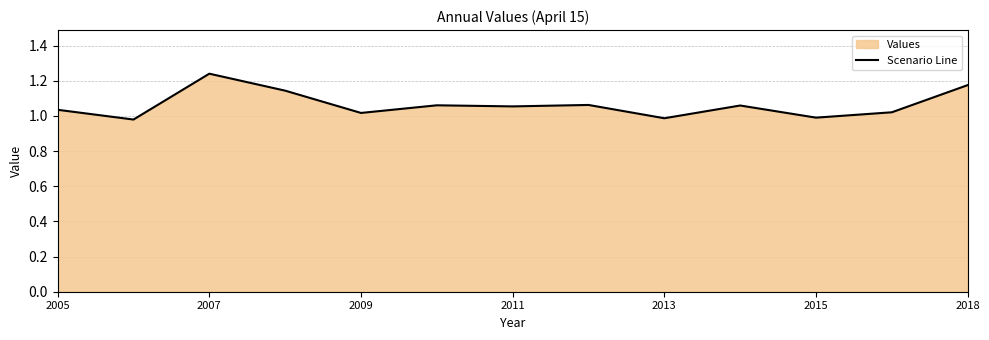

Is it true that the value at 2018 is 0.2?

False